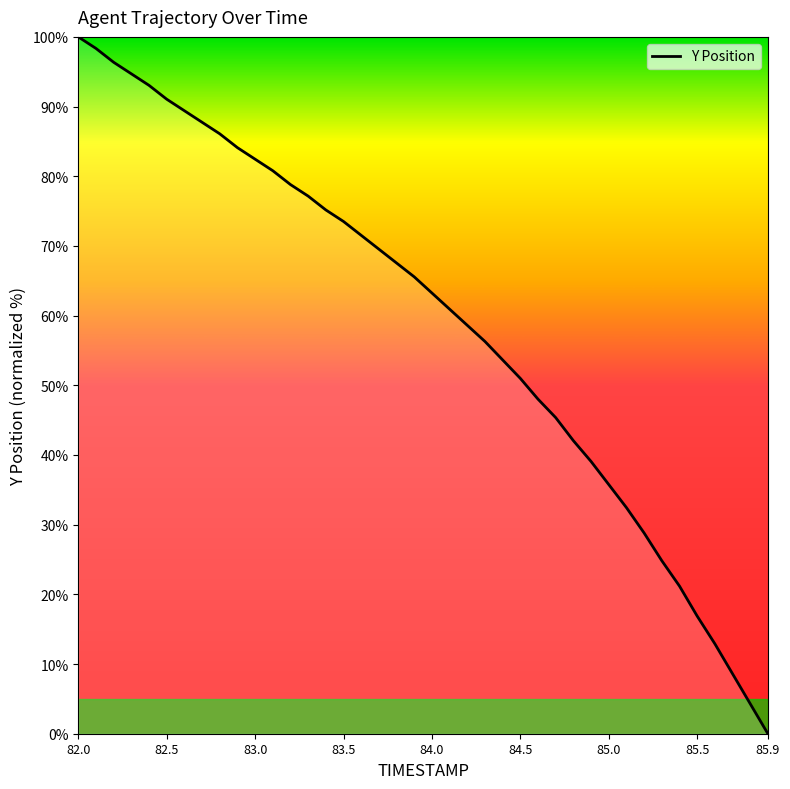

True or false: there are more than 0 points higher than both neighbors.

False